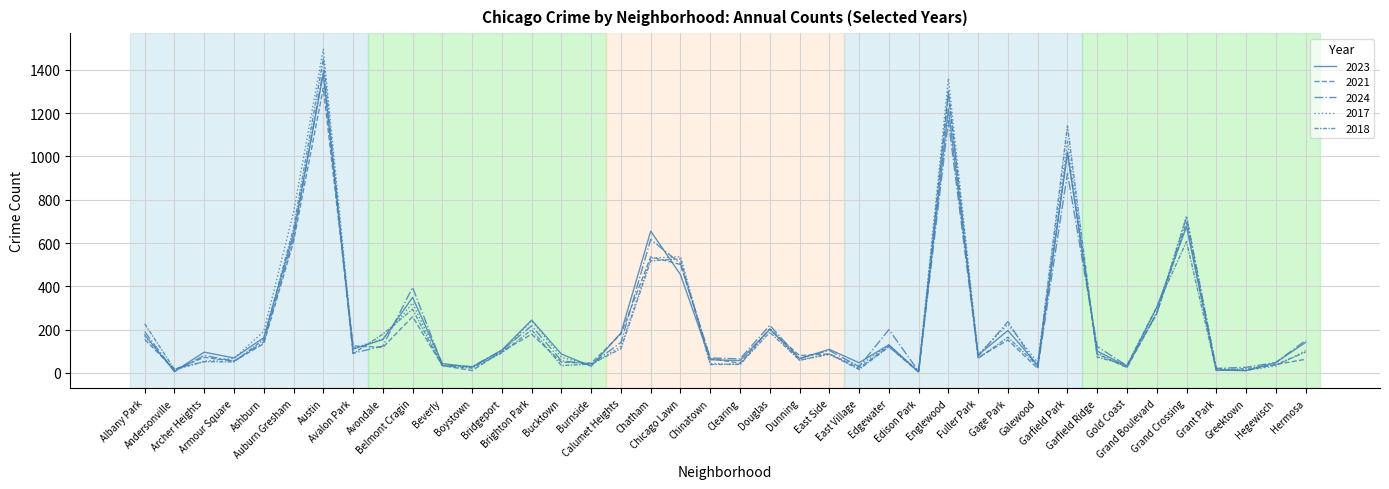

Reading right to left, list all the values displayed in this chart.

2023: Hermosa=141	Hegewisch=48	Greektown=11	Grant Park=13	Grand Crossing=676	Grand Boulevard=302	Gold Coast=30	Garfield Ridge=101	Garfield Park=1017	Galewood=36	Gage Park=196	Fuller Park=83	Englewood=1220	Edison Park=5	Edgewater=130	East Village=47	East Side=109	Dunning=66	Douglas=202	Clearing=57	Chinatown=61	Chicago Lawn=454	Chatham=655	Calumet Heights=185	Burnside=31	Bucktown=87	Brighton Park=244	Bridgeport=106	Boystown=27	Beverly=43	Belmont Cragin=349	Avondale=154	Avalon Park=110	Austin=1381	Auburn Gresham=644	Ashburn=163	Armour Square=69	Archer Heights=96	Andersonville=7	Albany Park=176
2021: Hermosa=63	Hegewisch=39	Greektown=11	Grant Park=14	Grand Crossing=695	Grand Boulevard=274	Gold Coast=25	Garfield Ridge=87	Garfield Park=1021	Galewood=21	Gage Park=152	Fuller Park=71	Englewood=1287	Edison Park=4	Edgewater=124	East Village=22	East Side=88	Dunning=80	Douglas=203	Clearing=45	Chinatown=66	Chicago Lawn=501	Chatham=536	Calumet Heights=180	Burnside=45	Bucktown=50	Brighton Park=179	Bridgeport=99	Boystown=11	Beverly=34	Belmont Cragin=260	Avondale=118	Avalon Park=125	Austin=1316	Auburn Gresham=607	Ashburn=135	Armour Square=55	Archer Heights=72	Andersonville=16	Albany Park=155
2024: Hermosa=150	Hegewisch=48	Greektown=26	Grant Park=21	Grand Crossing=719	Grand Boulevard=275	Gold Coast=33	Garfield Ridge=122	Garfield Park=922	Galewood=24	Gage Park=237	Fuller Park=77	Englewood=1165	Edison Park=8	Edgewater=200	East Village=29	East Side=104	Dunning=67	Douglas=220	Clearing=65	Chinatown=69	Chicago Lawn=505	Chatham=617	Calumet Heights=141	Burnside=40	Bucktown=56	Brighton Park=218	Bridgeport=104	Boystown=29	Beverly=37	Belmont Cragin=395	Avondale=124	Avalon Park=91	Austin=1398	Auburn Gresham=624	Ashburn=143	Armour Square=54	Archer Heights=81	Andersonville=6	Albany Park=191
2017: Hermosa=103	Hegewisch=32	Greektown=12	Grant Park=21	Grand Crossing=727	Grand Boulevard=280	Gold Coast=26	Garfield Ridge=91	Garfield Park=1073	Galewood=48	Gage Park=225	Fuller Park=85	Englewood=1360	Edison Park=8	Edgewater=128	East Village=33	East Side=86	Dunning=58	Douglas=205	Clearing=39	Chinatown=43	Chicago Lawn=537	Chatham=530	Calumet Heights=124	Burnside=37	Bucktown=72	Brighton Park=242	Bridgeport=95	Boystown=27	Beverly=33	Belmont Cragin=323	Avondale=157	Avalon Park=114	Austin=1495	Auburn Gresham=742	Ashburn=192	Armour Square=67	Archer Heights=54	Andersonville=14	Albany Park=169
2018: Hermosa=96	Hegewisch=38	Greektown=20	Grant Park=12	Grand Crossing=607	Grand Boulevard=304	Gold Coast=36	Garfield Ridge=73	Garfield Park=1141	Galewood=33	Gage Park=165	Fuller Park=67	Englewood=1305	Edison Park=5	Edgewater=120	East Village=16	East Side=87	Dunning=59	Douglas=188	Clearing=40	Chinatown=39	Chicago Lawn=527	Chatham=518	Calumet Heights=112	Burnside=41	Bucktown=34	Brighton Park=199	Bridgeport=93	Boystown=22	Beverly=33	Belmont Cragin=294	Avondale=179	Avalon Park=89	Austin=1451	Auburn Gresham=668	Ashburn=155	Armour Square=51	Archer Heights=52	Andersonville=17	Albany Park=227